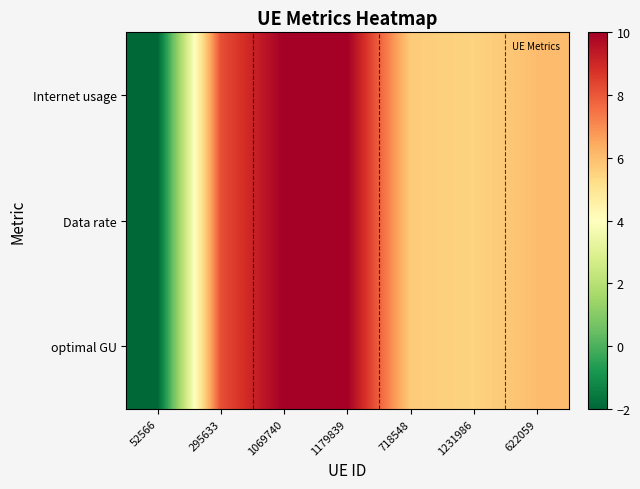

Reading left to right, what are all the values shown in this chart?

Internet usage: 52566=-2.0	295633=8.2	1069740=10.0	1179839=10.0	718548=5.7	1231986=5.5	622059=6.0
Data rate: 52566=-2.0	295633=8.2	1069740=10.0	1179839=10.0	718548=5.7	1231986=5.5	622059=6.0
optimal GU: 52566=-2.0	295633=8.2	1069740=10.0	1179839=10.0	718548=5.7	1231986=5.5	622059=6.0